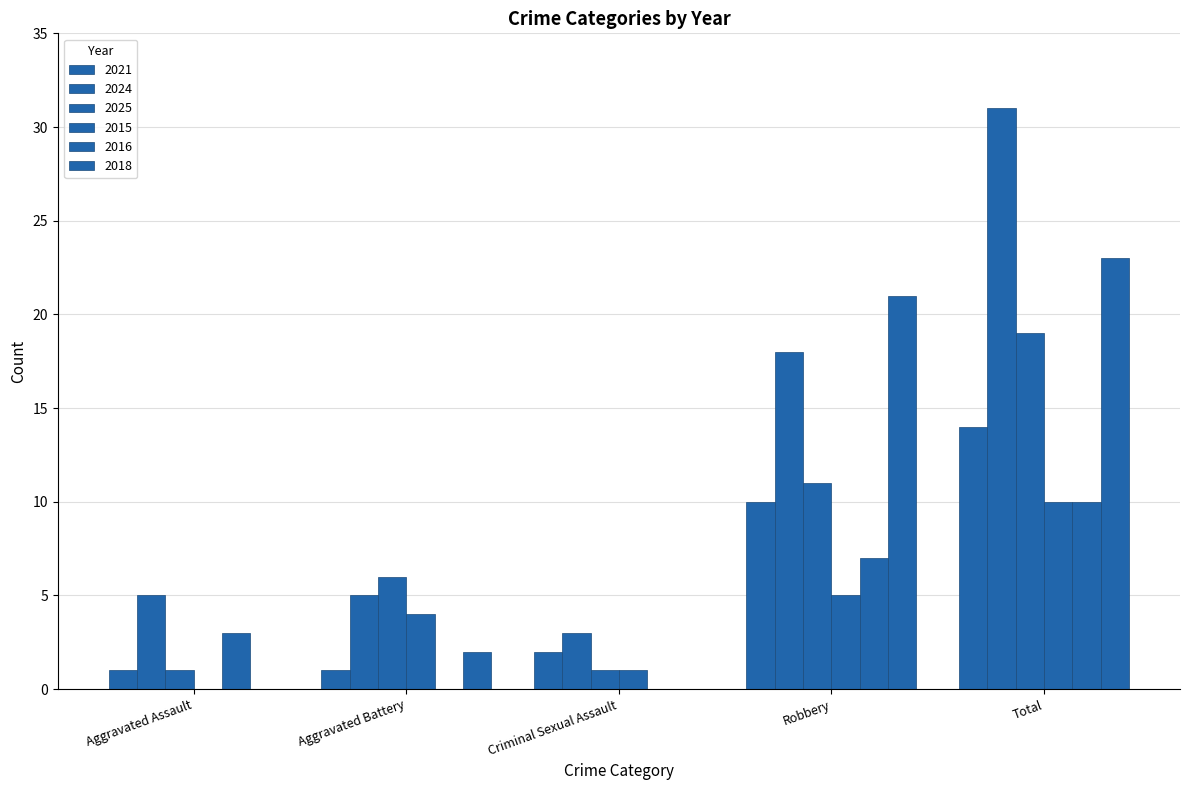

How many distinct data groups are displayed?

6